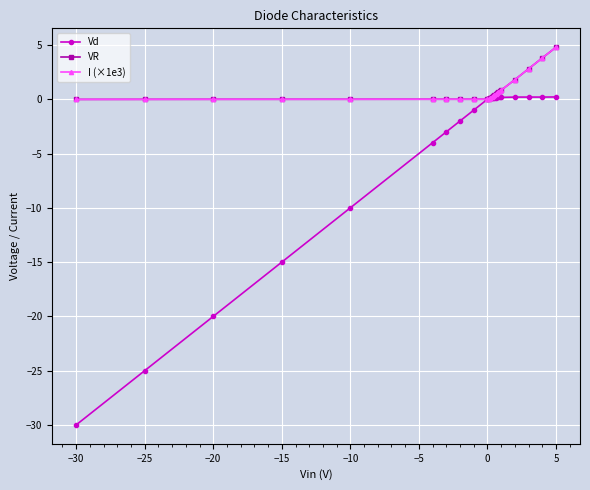

Does the chart have visible grid lines?

Yes